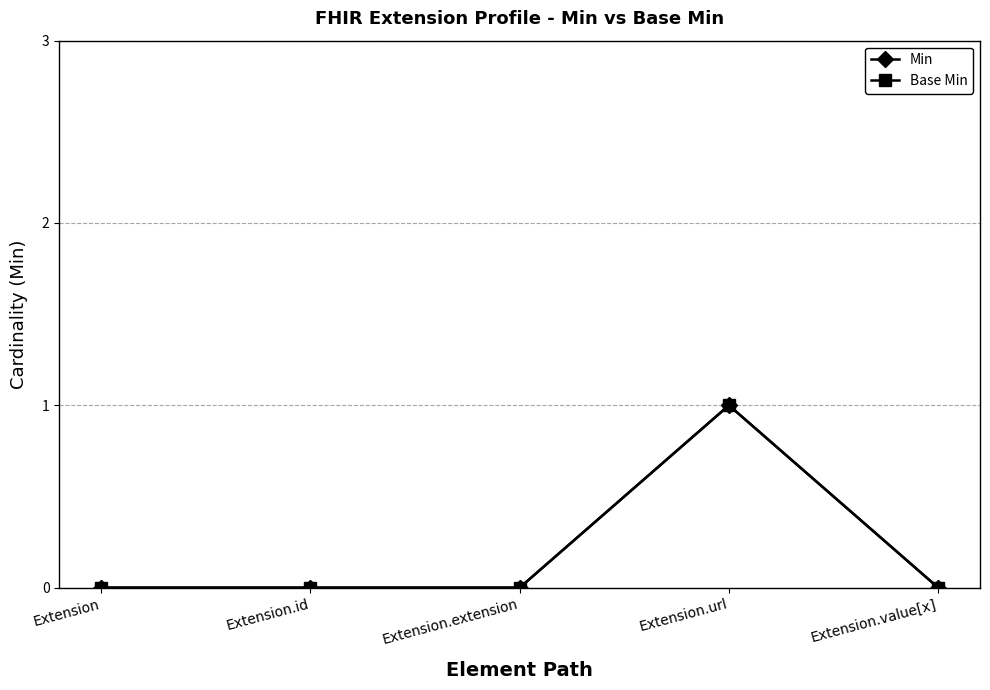

Count the number of categories in the chart.

5